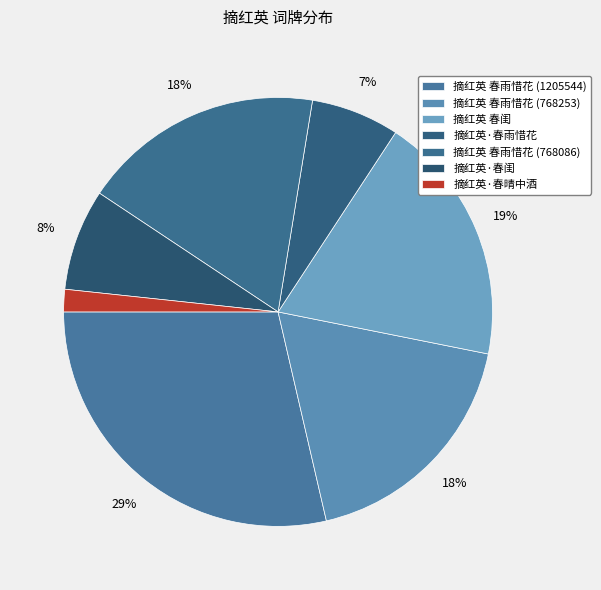

To the nearest percent, what is the difference between the 摘红英 春闺 and 摘红英 春雨惜花 (768253) slice percentages?

1%